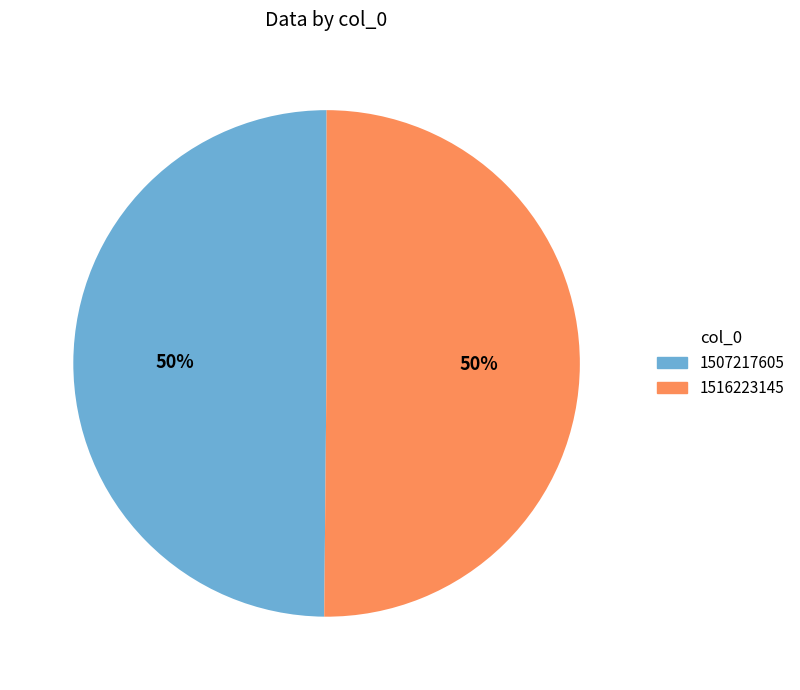

To the nearest percent, what portion does 1507217605 represent?

50%